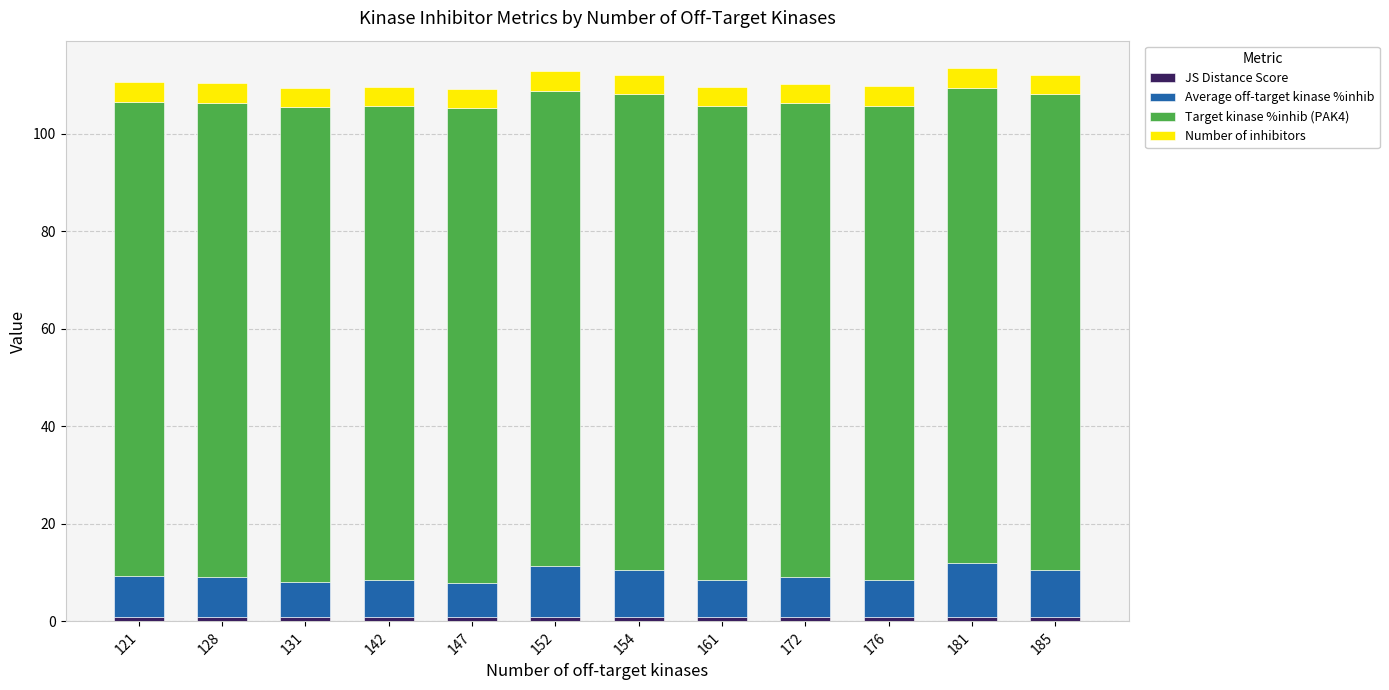

Which category has the lowest value in the JS Distance Score series?

121